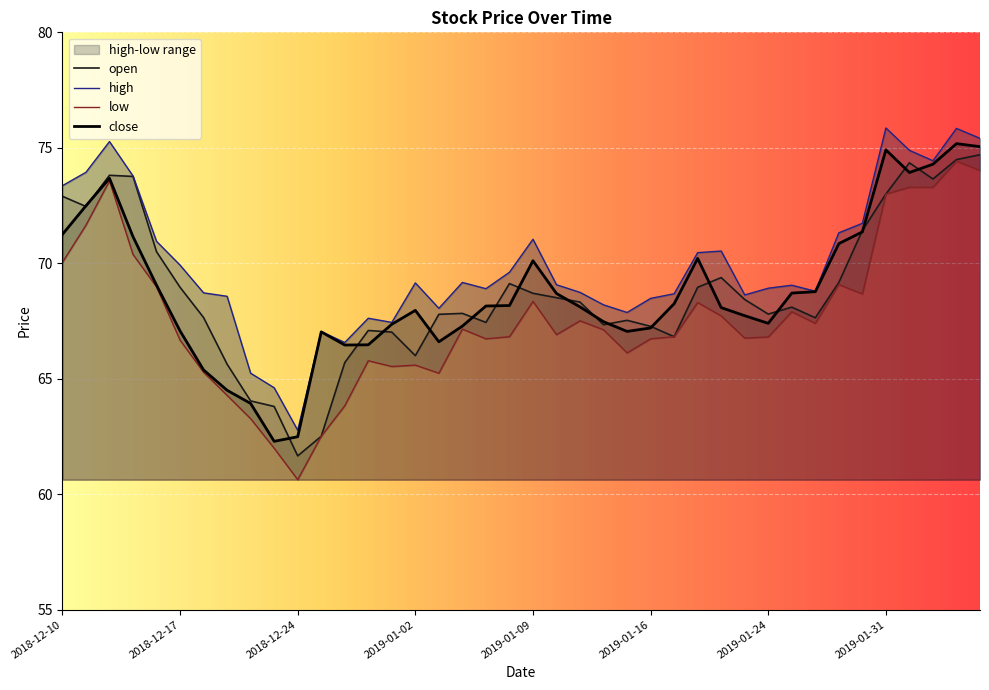

How many data points in open are less than 68?

19